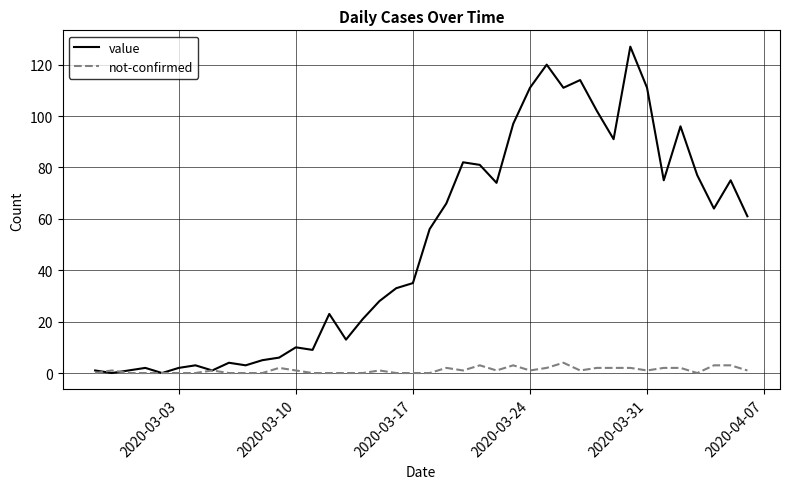

What is the maximum value for not-confirmed?

4